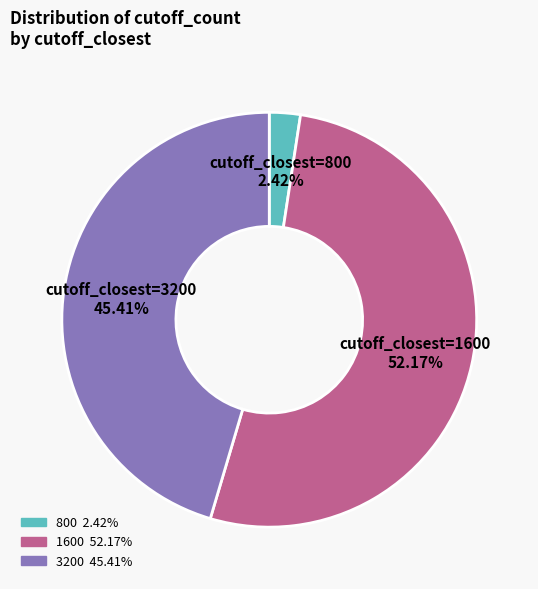

Combined, do 3200 and 1600 account for over 50%?

Yes